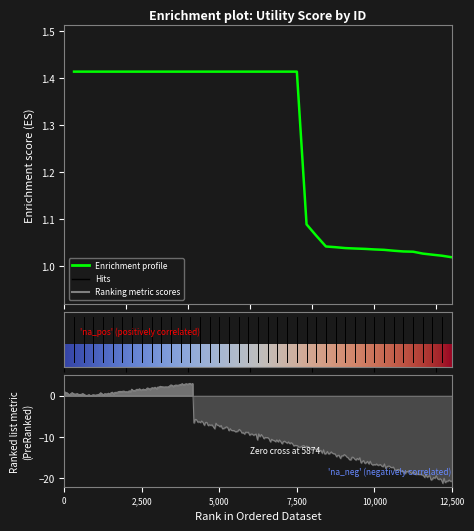

Does the chart display data point markers on the line(s)?

No